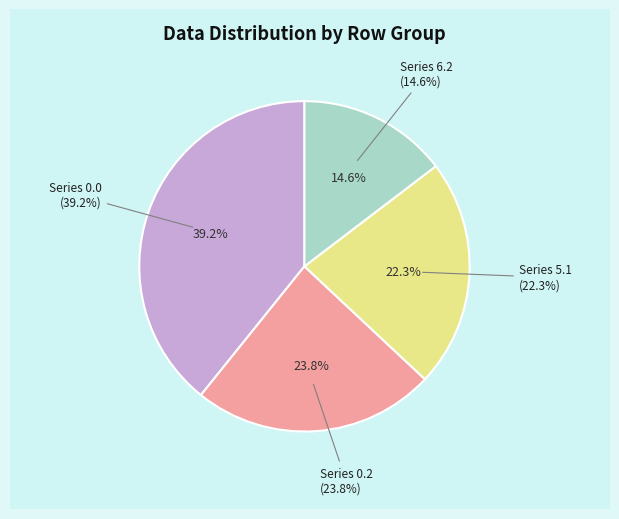

Is the sum of 0.2 and 0.0 greater than half?

Yes